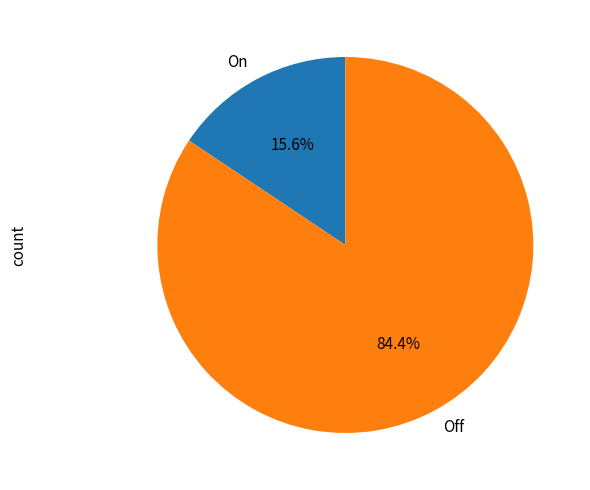

Which category has the smallest portion of the pie?

On